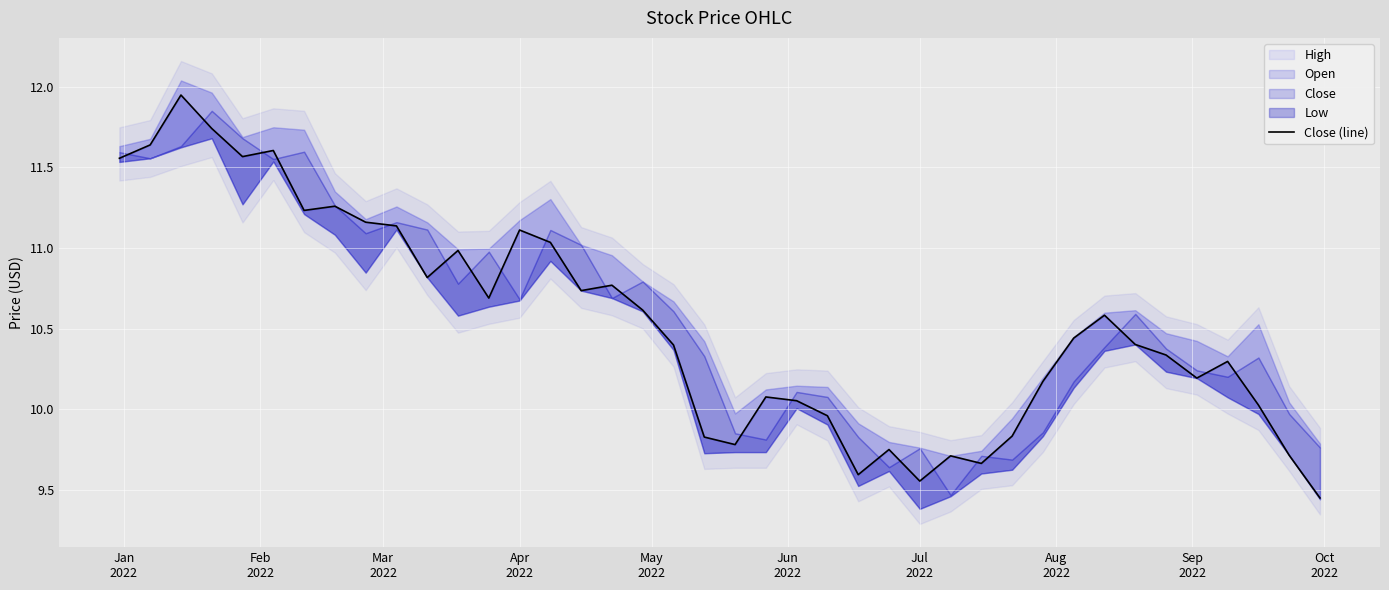

At which label does the data first exceed 10?

Jan
2022